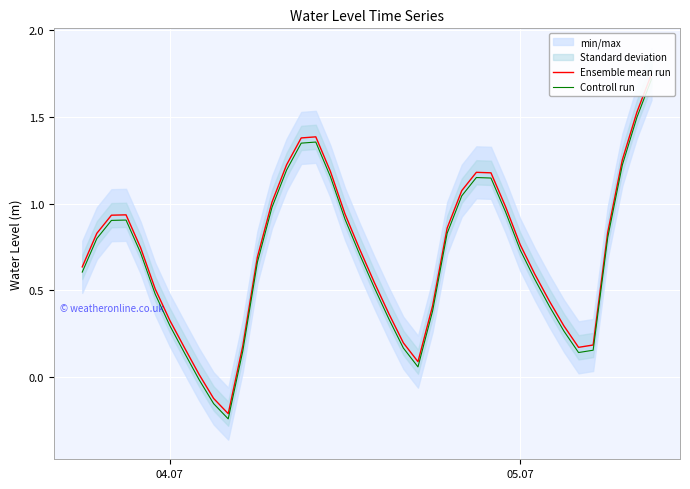

The value of Ensemble mean run at 24 is 0.6. True or false?

False